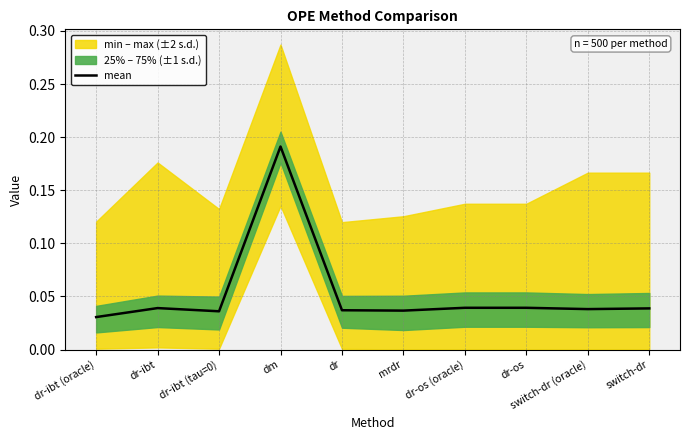

How many interior local valleys (lower than both neighbors) does the data have?

3